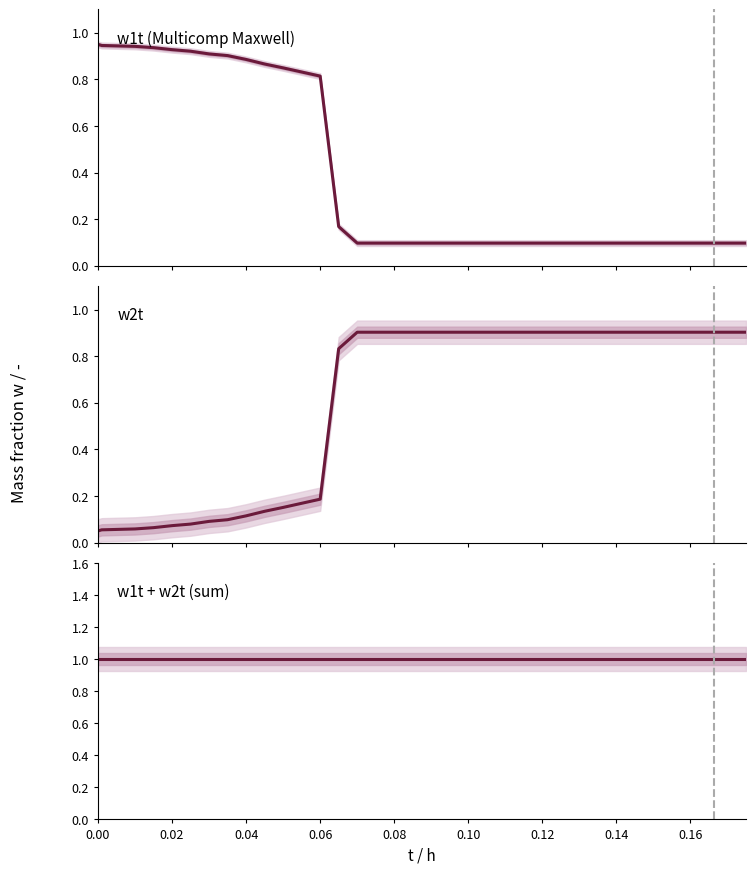

What is the label of the 6th point from the left?

0.10